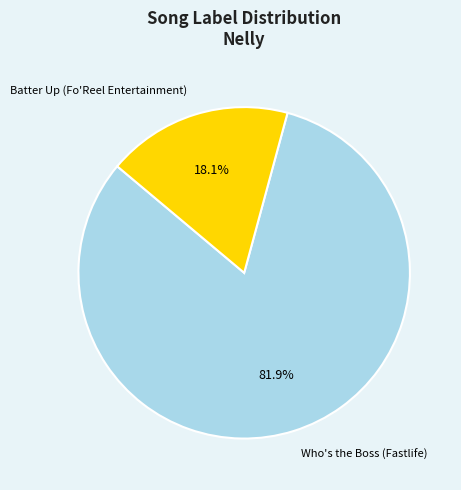

Do Who's the Boss and Batter Up together represent more than half of the pie?

Yes